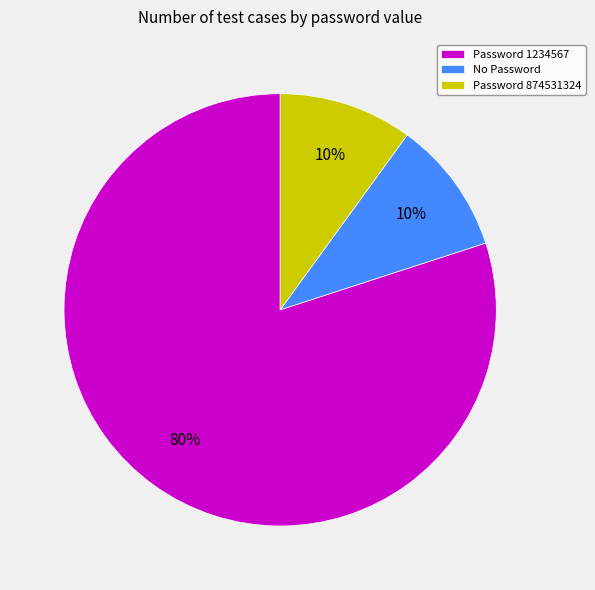

What is the largest slice in the pie chart?

Password 1234567